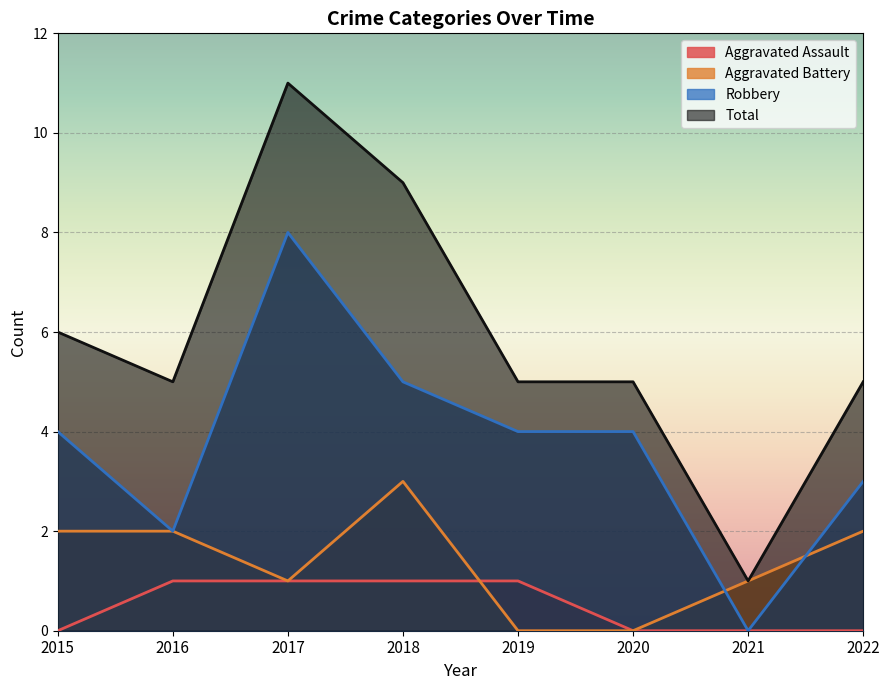

How many Total values are between 5 and 9?

6